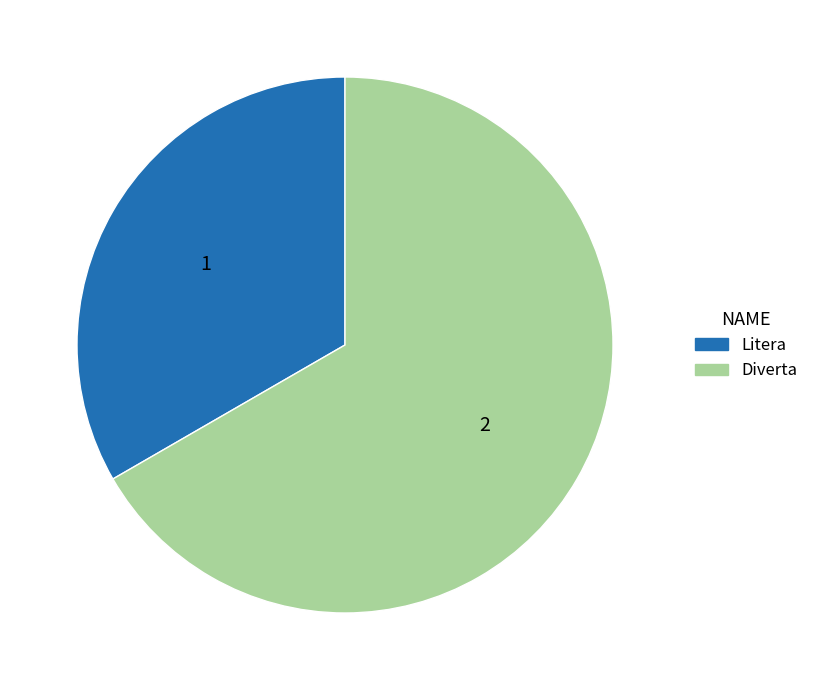

Do Litera and Diverta together represent more than half of the pie?

Yes